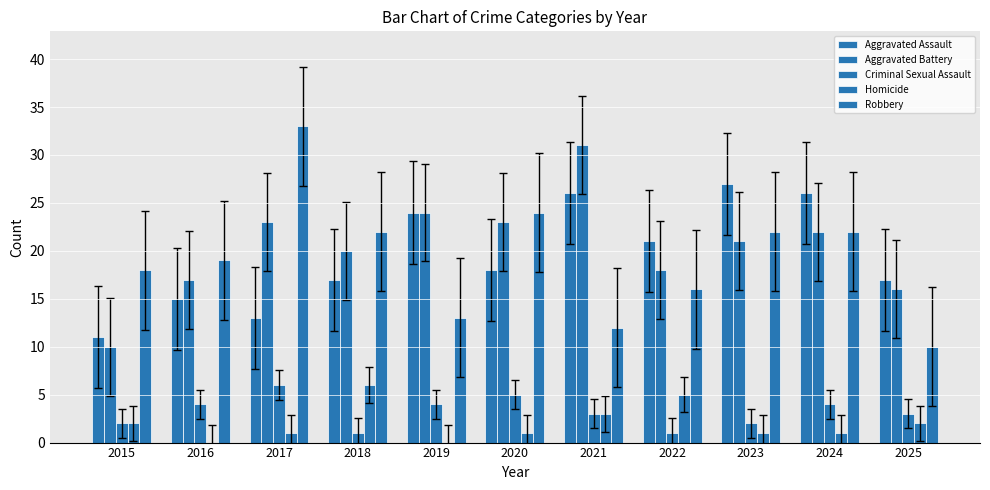

Between 2019 and 2023, which series saw the biggest shift?

Robbery